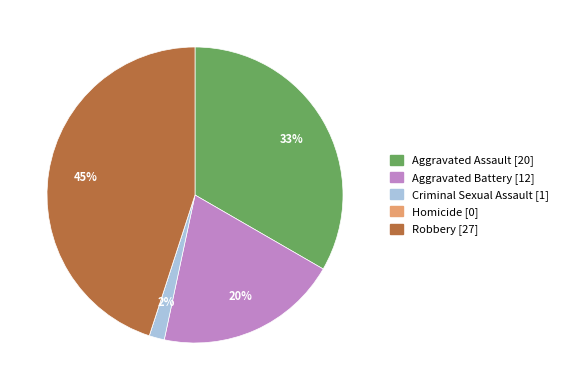

Which has a higher value, Robbery or Criminal Sexual Assault?

Robbery